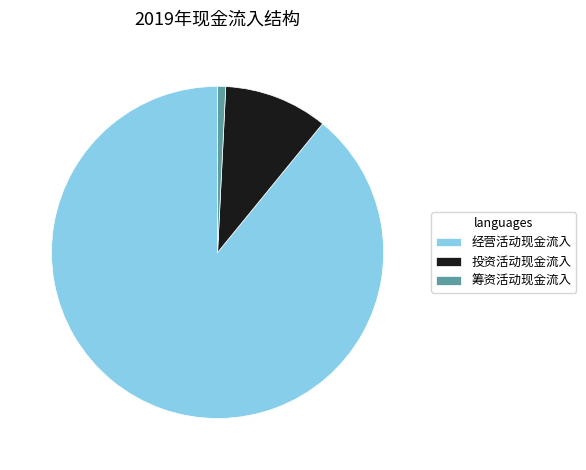

Rank the categories by value from highest to lowest.

经营活动现金流入, 投资活动现金流入, 筹资活动现金流入